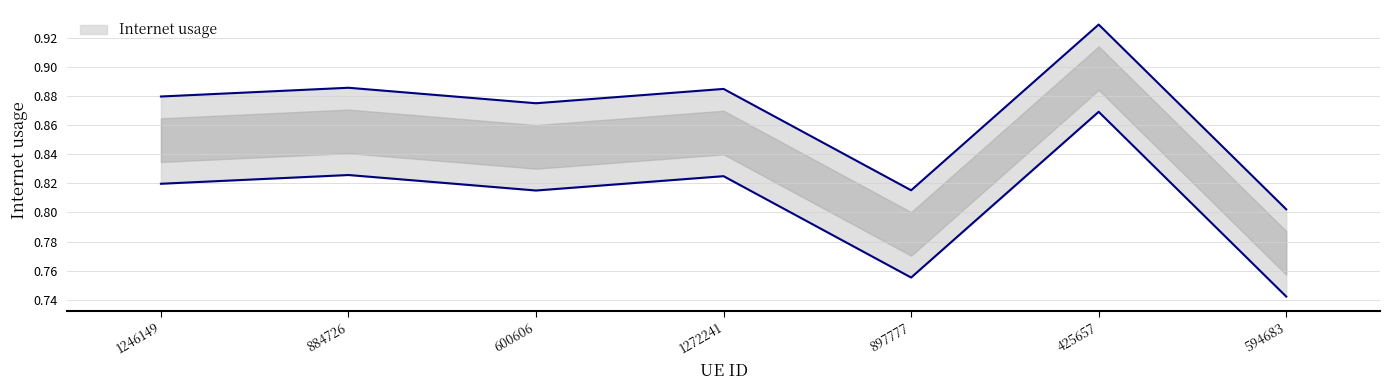

What is the change in value from 600606 to 594683?

-0.1